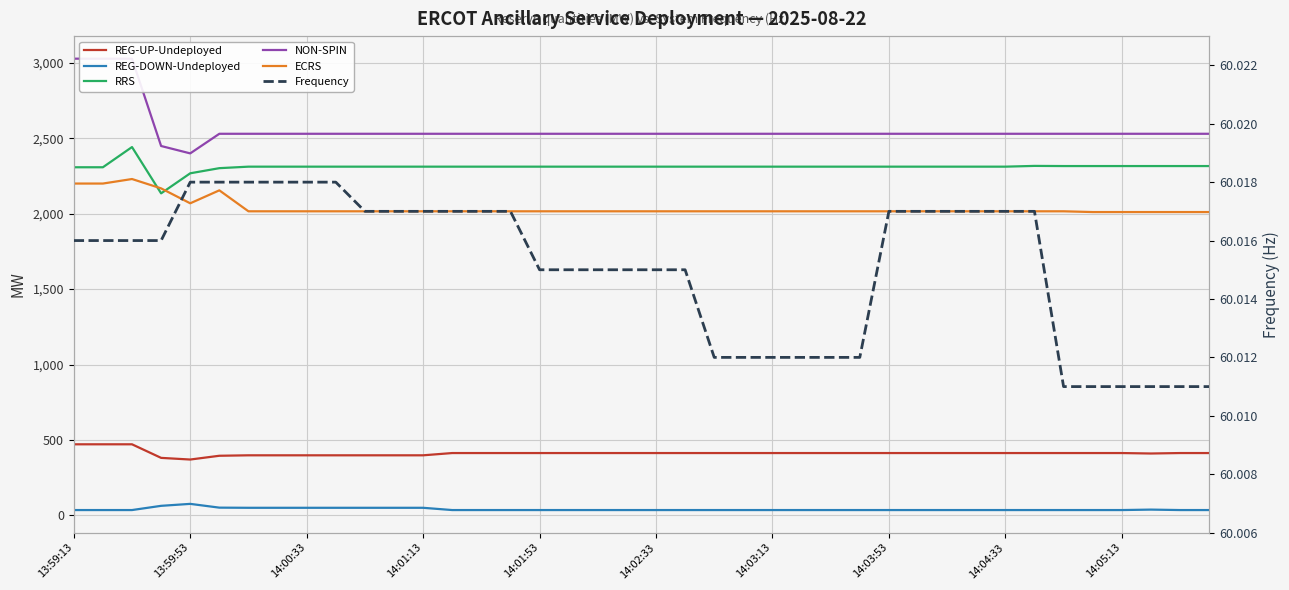

Which series has the largest total across all categories?

NON-SPIN